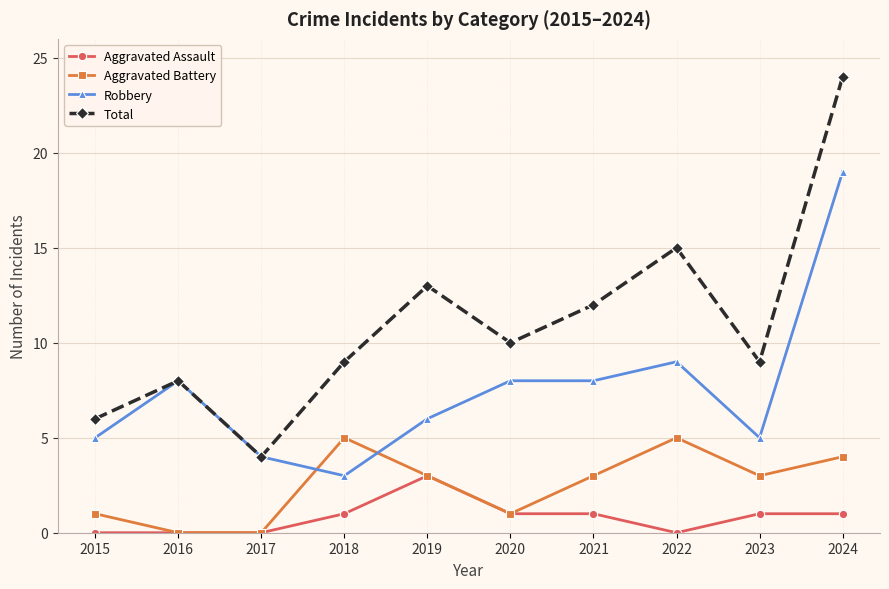

Where is the first local maximum for Robbery?

2016